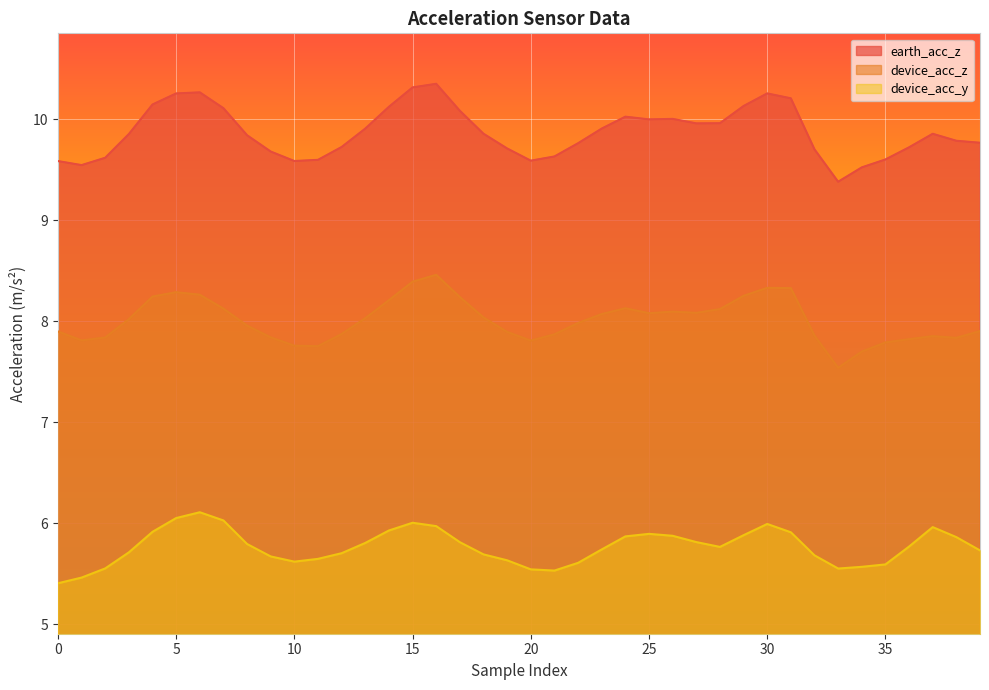

What is the minimum value shown in the chart?

5.4